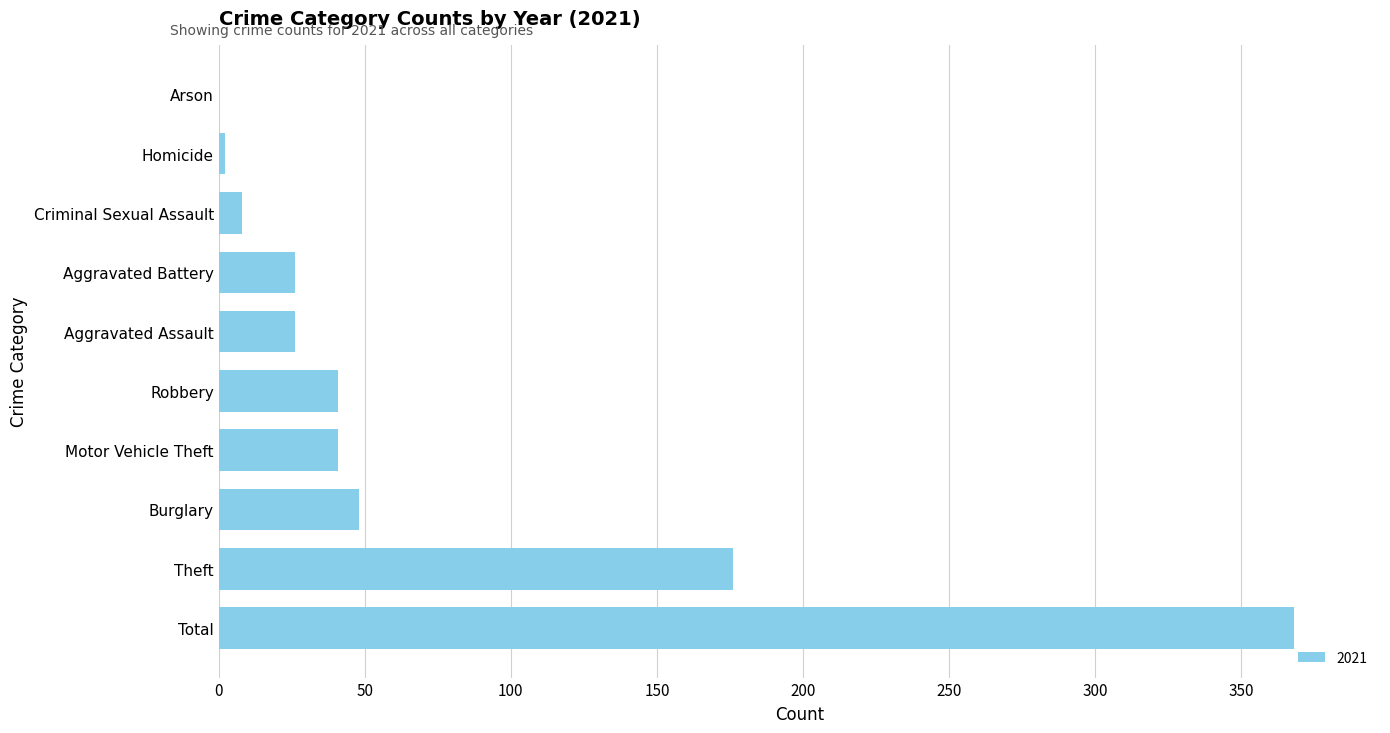

Which label corresponds to the largest value in the chart?

Total